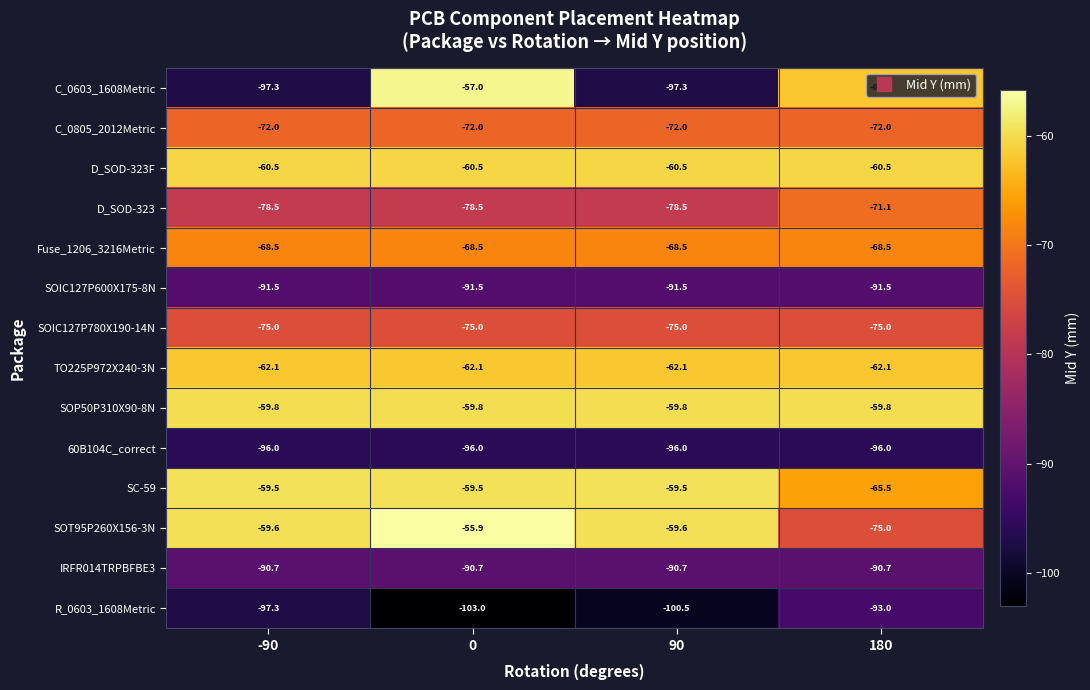

At 90, list the series in order from smallest to largest.

R_0603_1608Metric, C_0603_1608Metric, 60B104C_correct, SOIC127P600X175-8N, IRFR014TRPBFBE3, D_SOD-323, SOIC127P780X190-14N, C_0805_2012Metric, Fuse_1206_3216Metric, TO225P972X240-3N, D_SOD-323F, SOP50P310X90-8N, SOT95P260X156-3N, SC-59